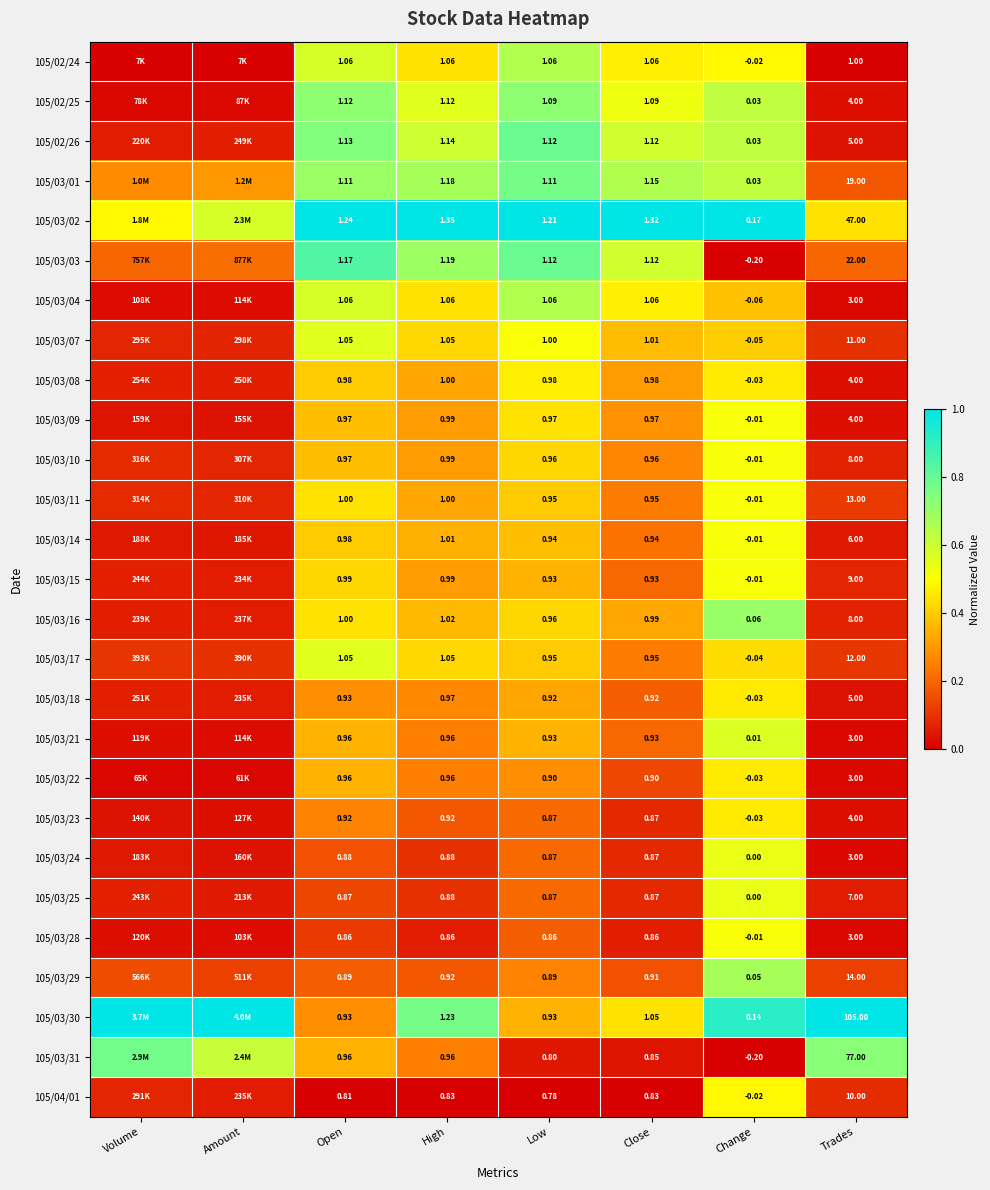

True or false: 105/03/21 has a value of 0.0 at Volume.

True